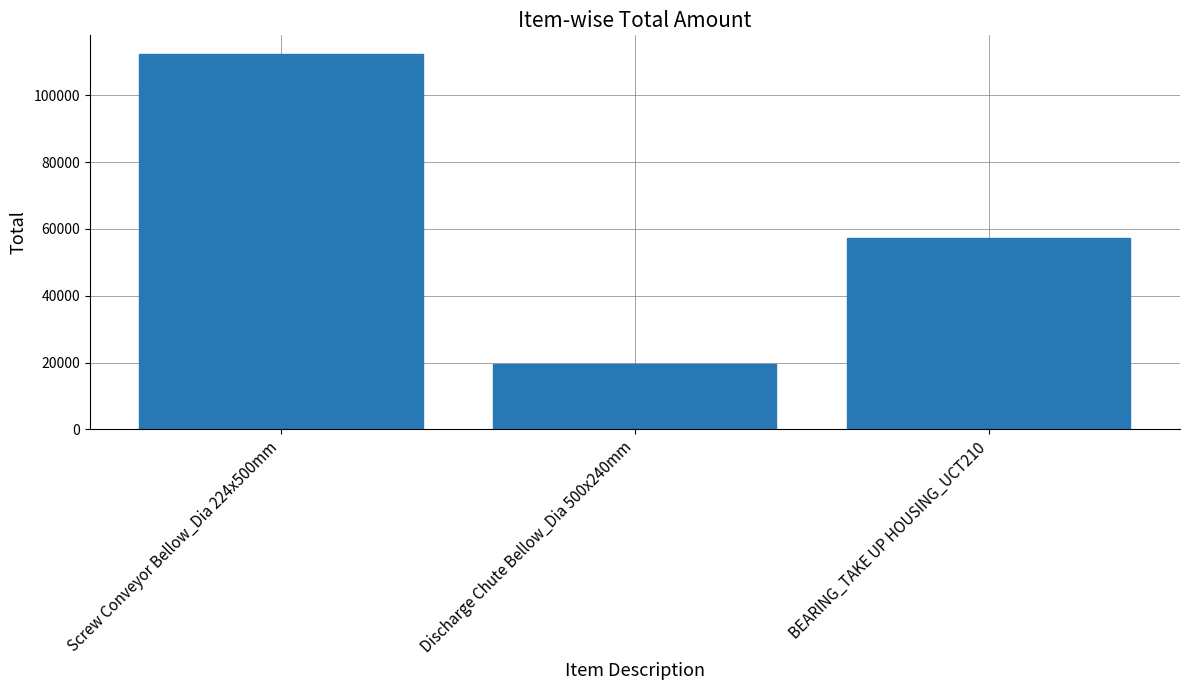

The chart shows a value of 19563 at Discharge Chute Bellow_Dia 500x240mm. True or false?

True